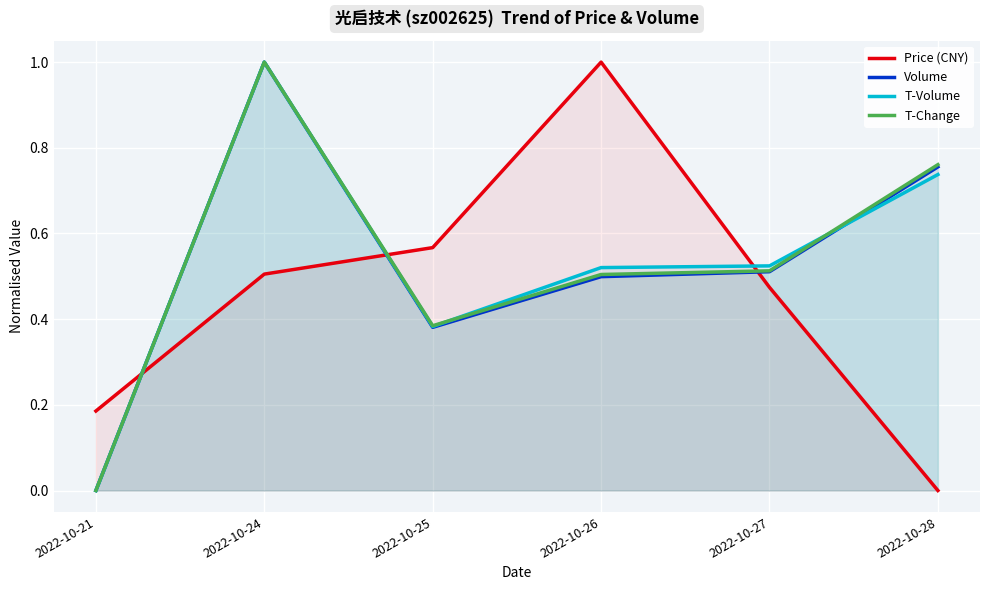

What is the sum of all Price (CNY) values?

2.7